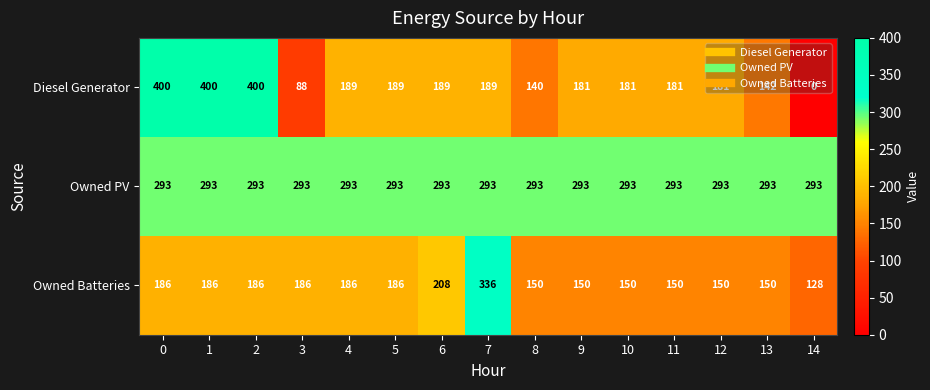

What is the difference between the maximum and minimum values in the Owned Batteries series?

208